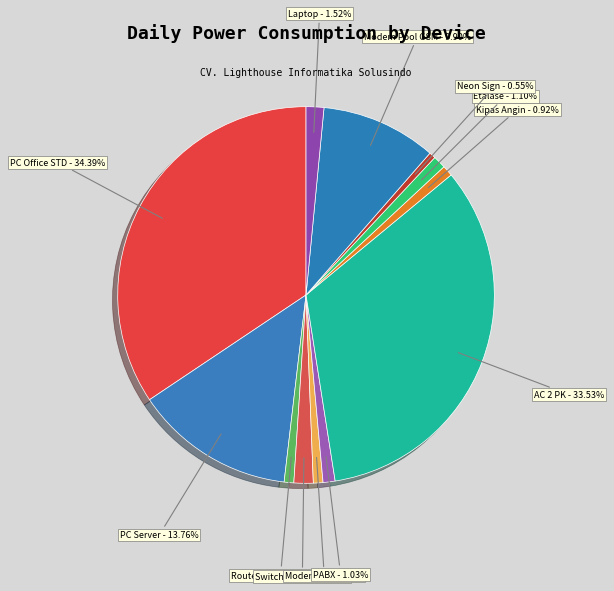

How many segments does this pie chart have?

12